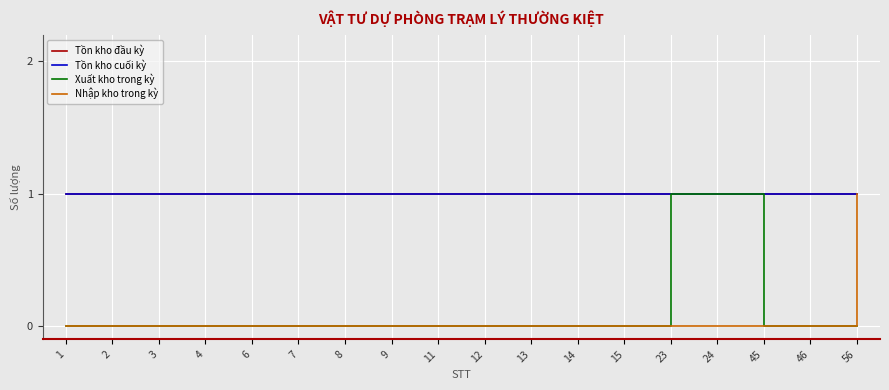

Is the value of Tồn kho đầu kỳ at 24 greater than the value of Xuất kho trong kỳ at 13?

Yes